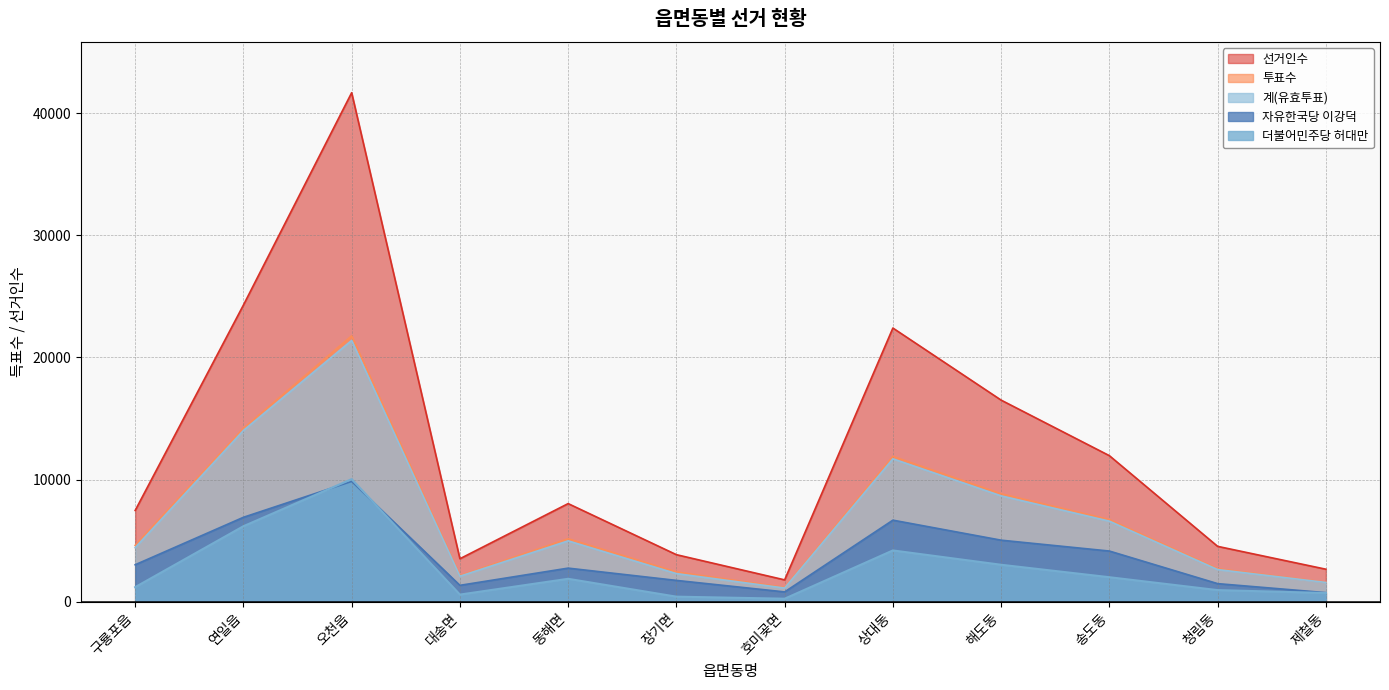

The value of 선거인수 at 연일읍 is 40926. True or false?

False